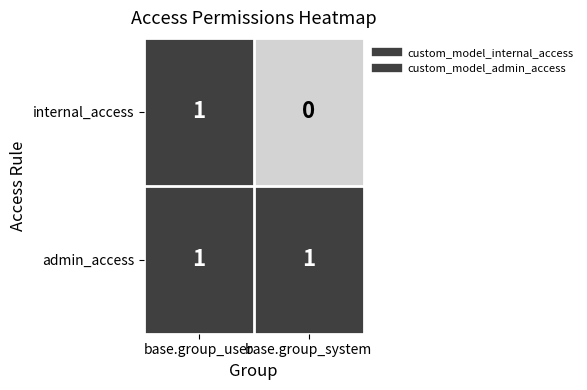

Which series has the largest total across all categories?

admin_access